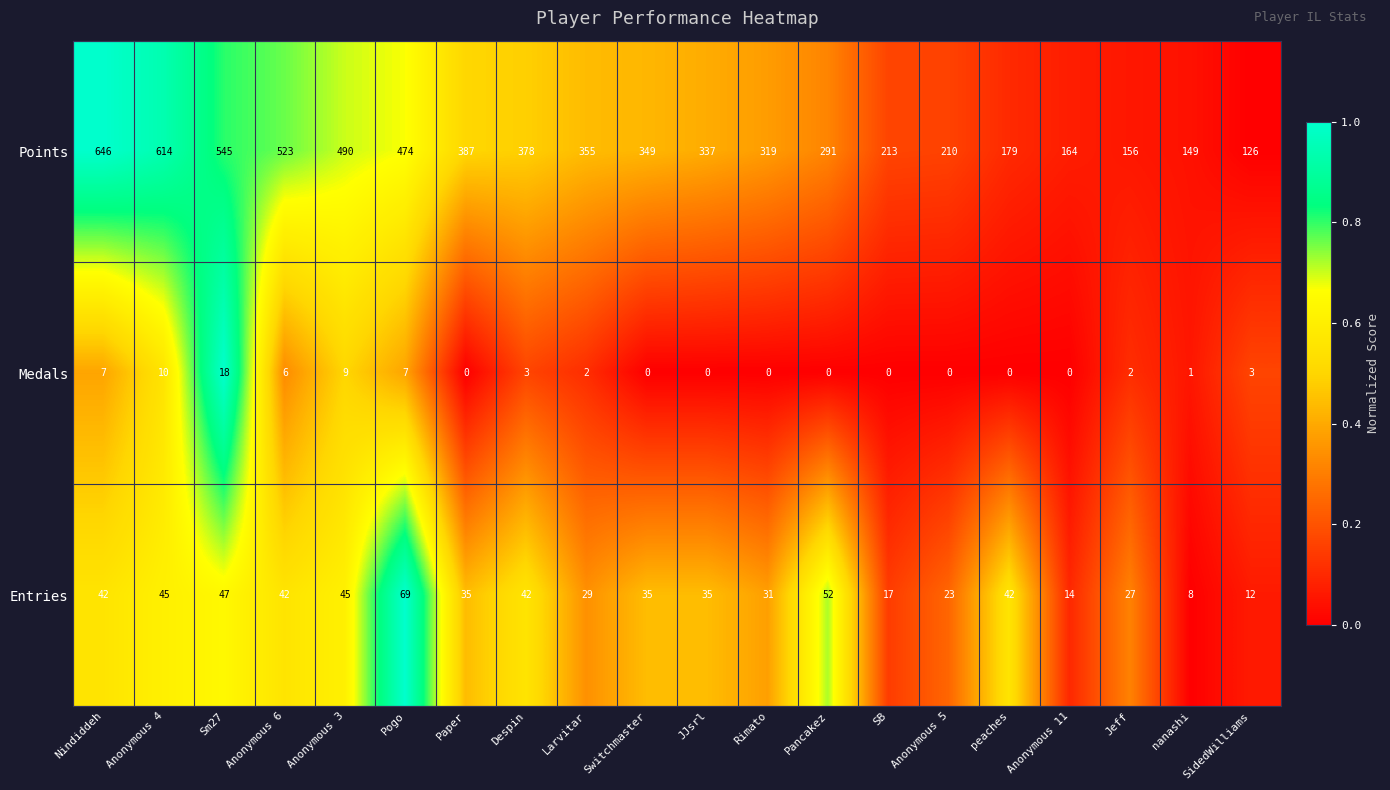

At which label does Medals first exceed 2?

Nindiddeh